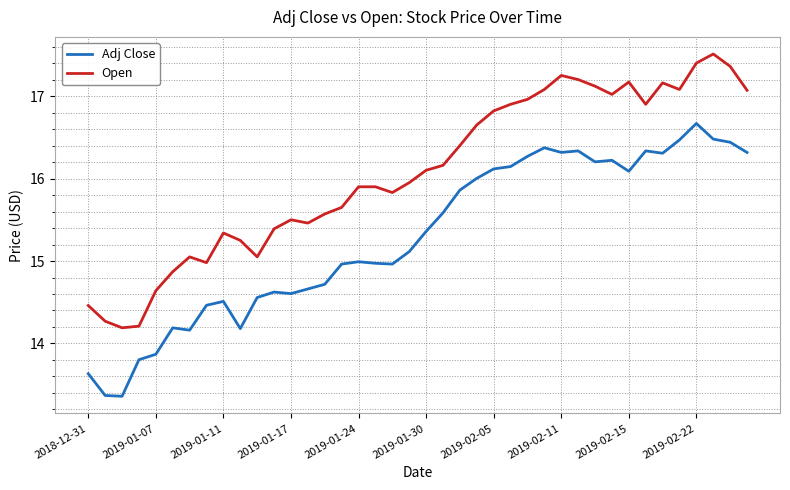

True or false: Adj Close and Open intersect in this chart.

False